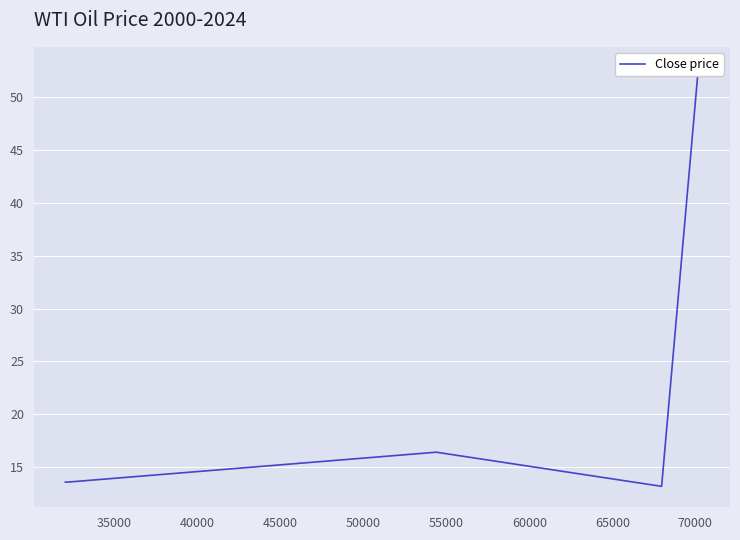

How many categories are shown in the chart?

5